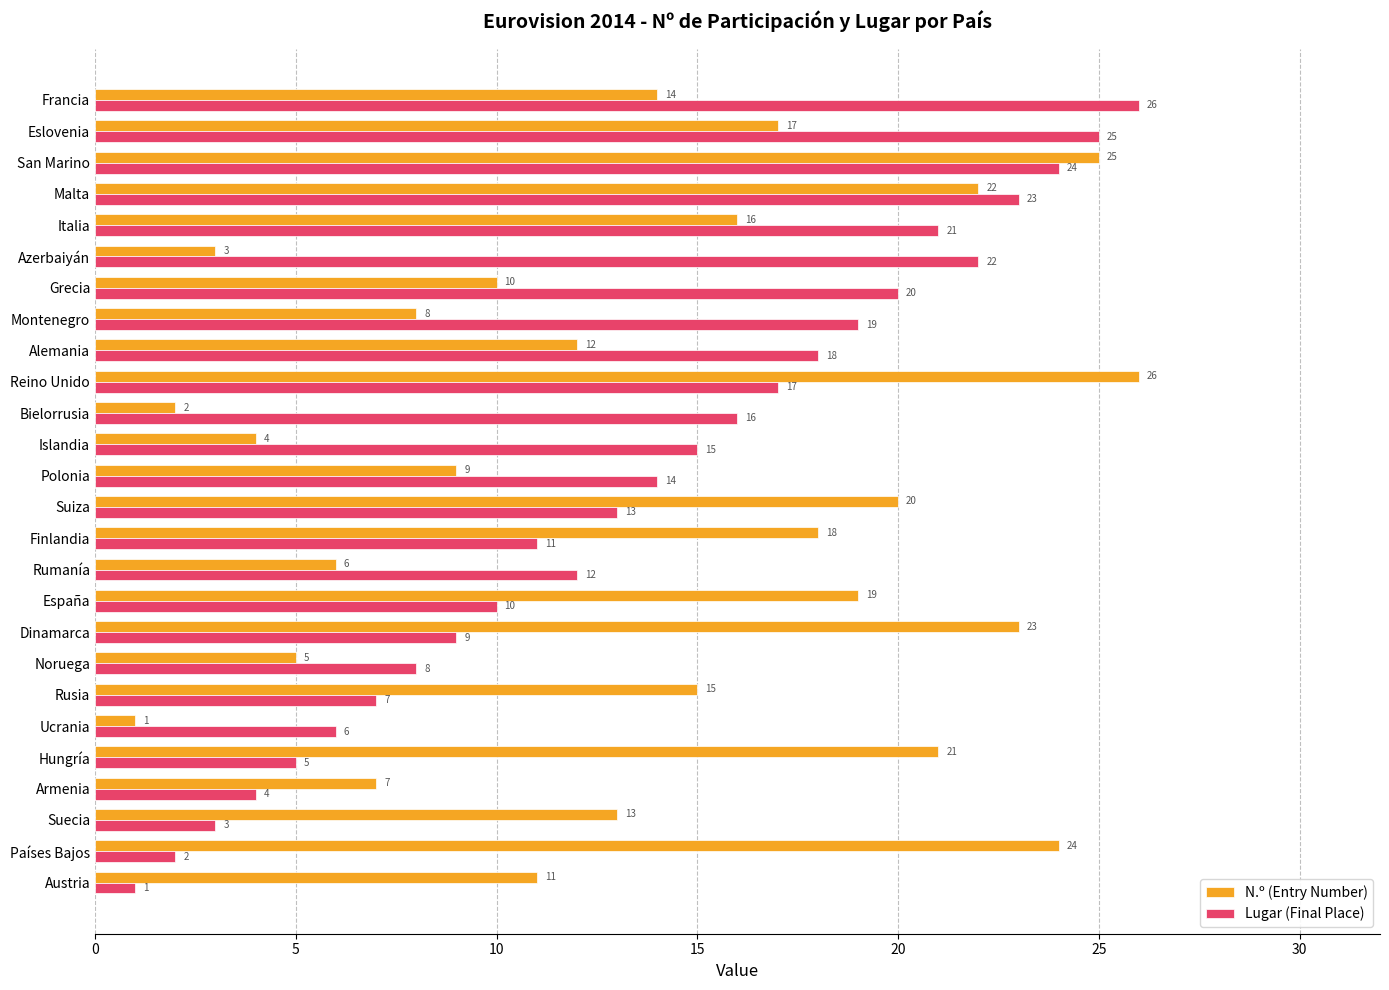

At which label is N.º (Entry Number) closest to 13?

Suecia